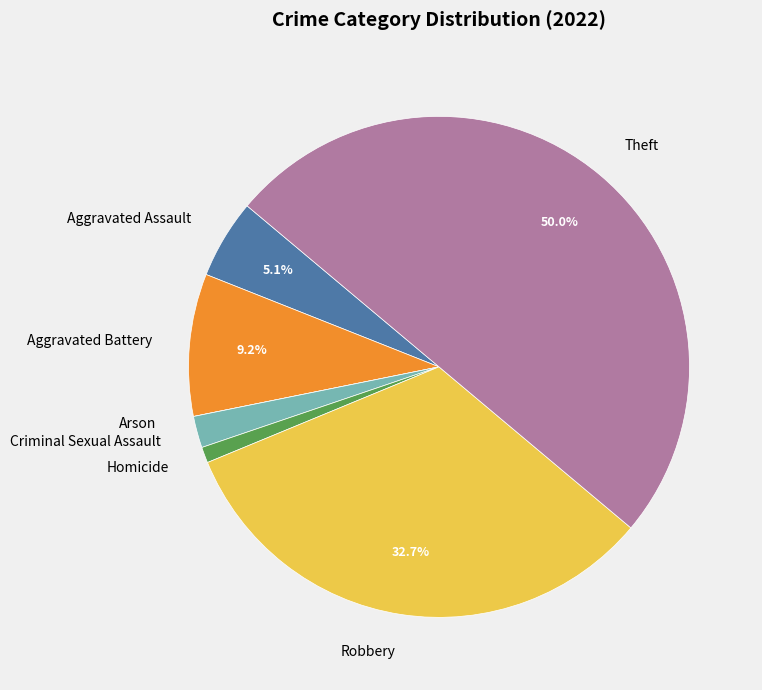

To the nearest percent, what is the difference between the largest and smallest slice percentages?

50%